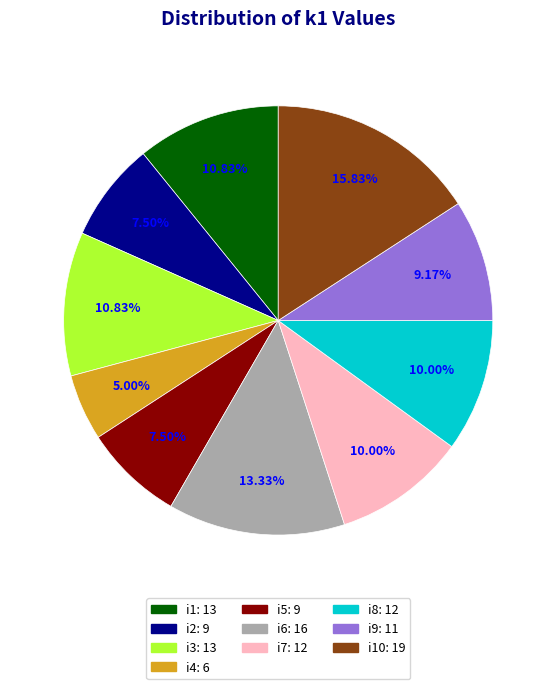

Is there any slice that represents more than half of the pie?

No